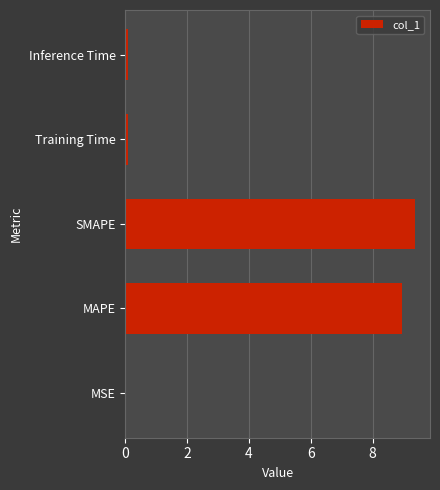

Between SMAPE and MSE, which is larger?

SMAPE